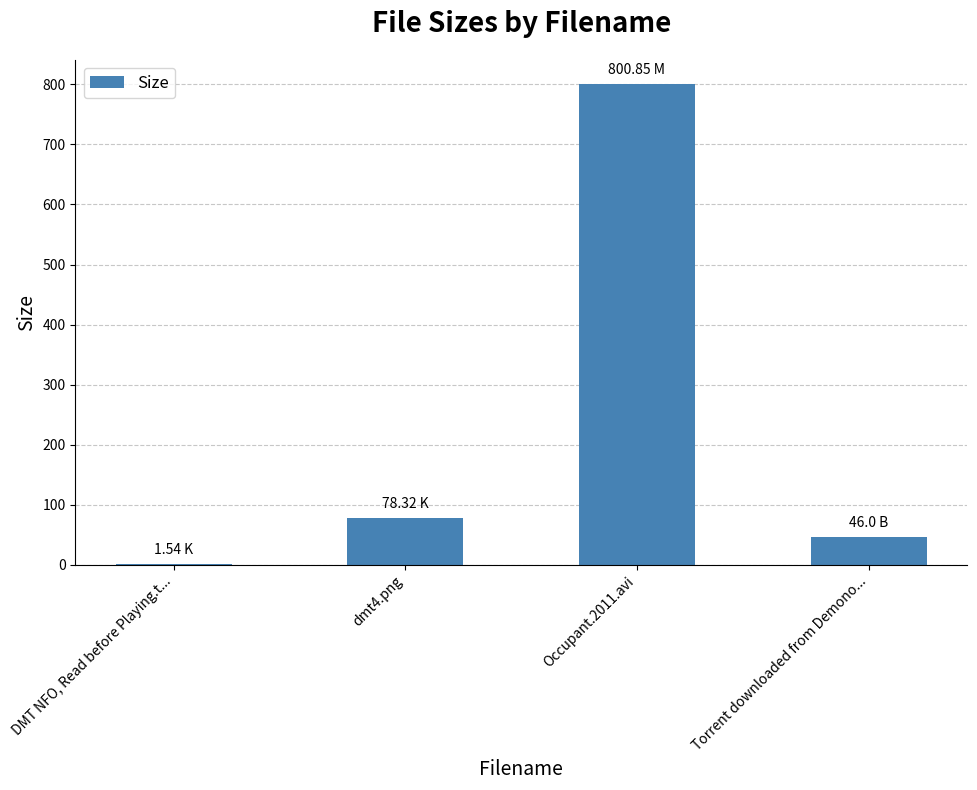

At which label does the data first exceed 78?

dmt4.png